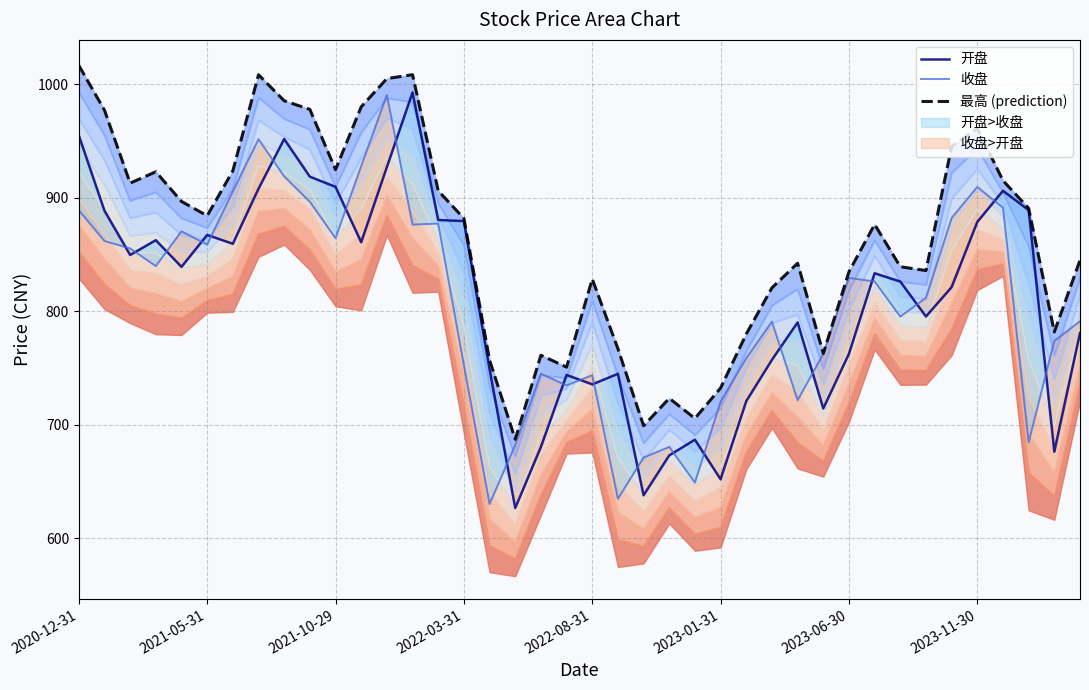

True or false: 收盘 has a value of 1170.5 at 2020-12-31.

False